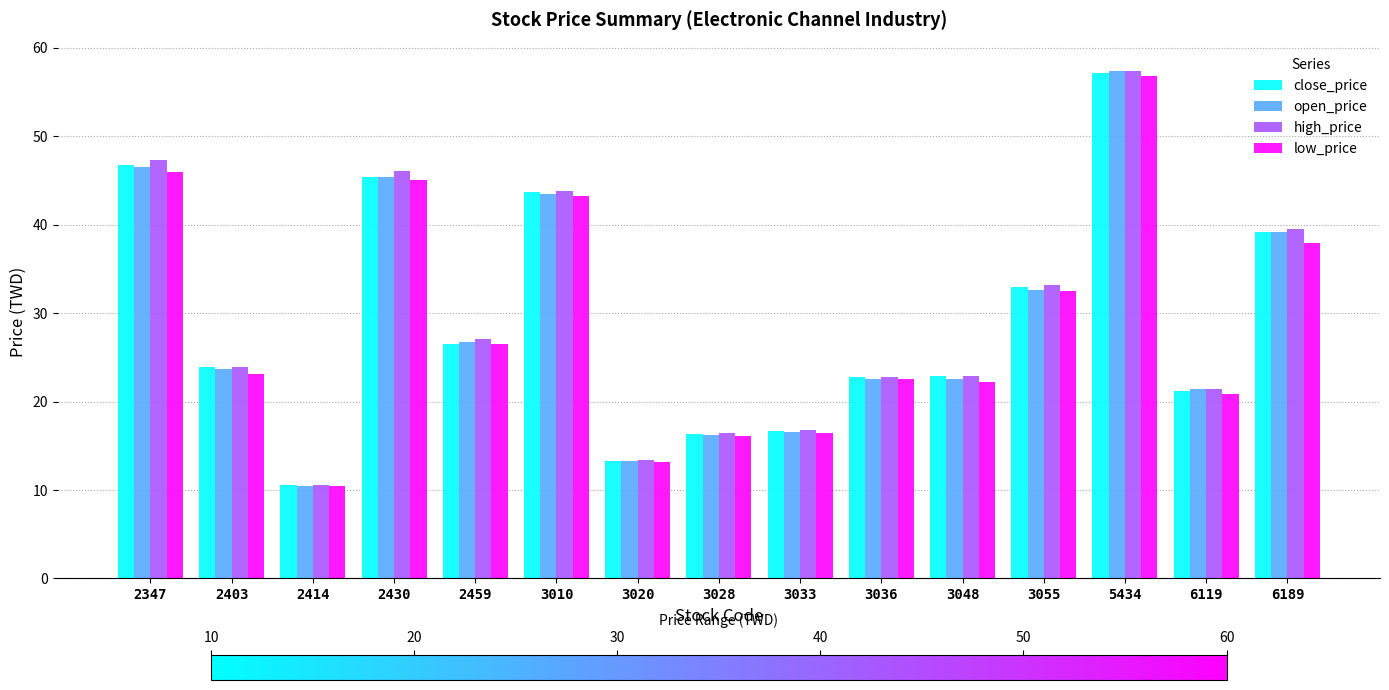

What is the difference between the second highest and minimum values in the open_price series?

36.0